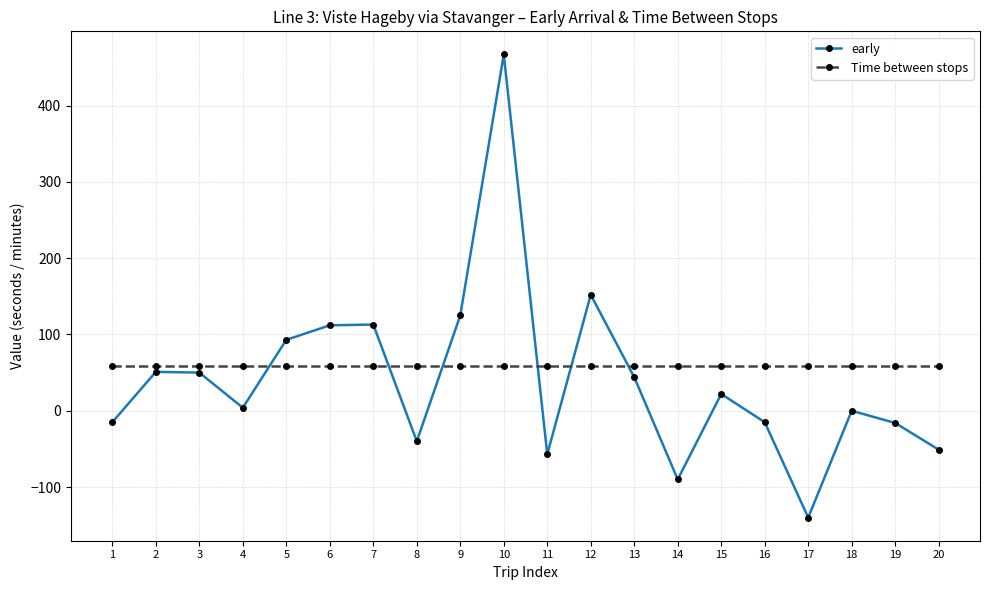

At which category is the sum across all series the highest?

10